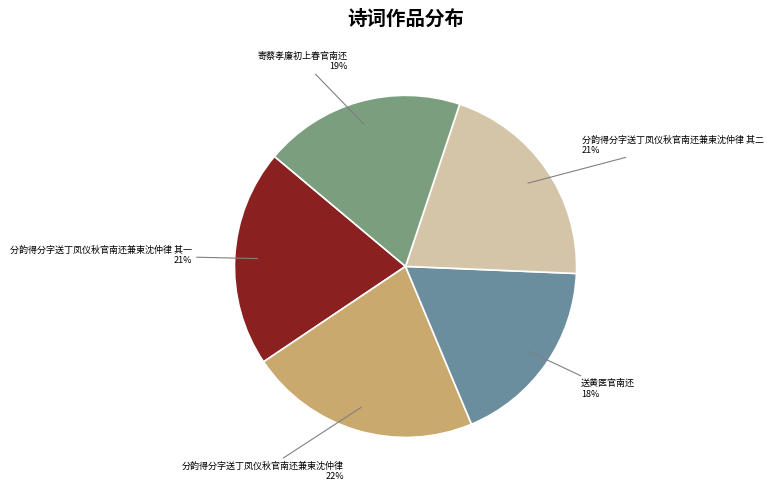

To the nearest percent, what percentage of the pie is 寄蔡孝廉初上春官南还?

19%